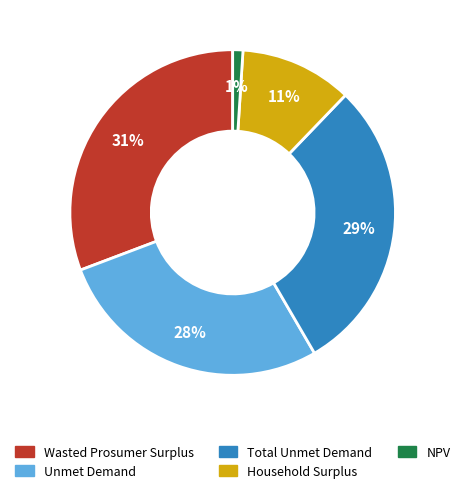

Which slice is the smallest?

NPV